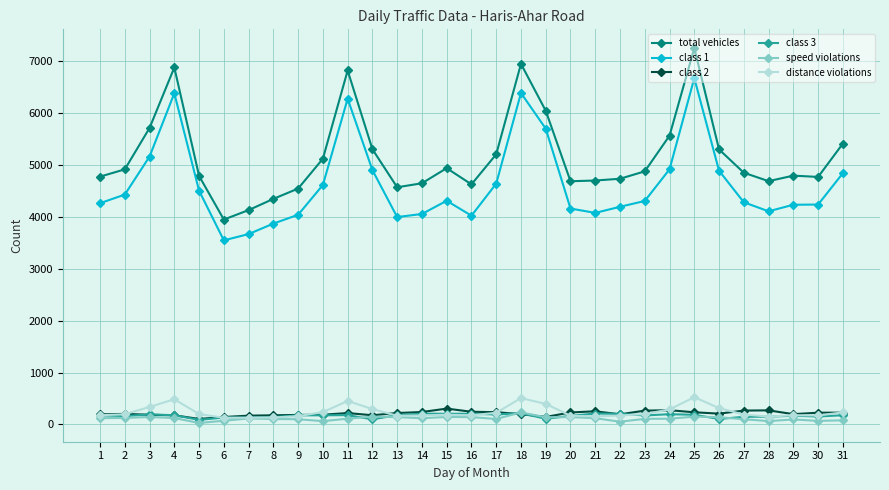

True or false: total vehicles and distance violations intersect in this chart.

False